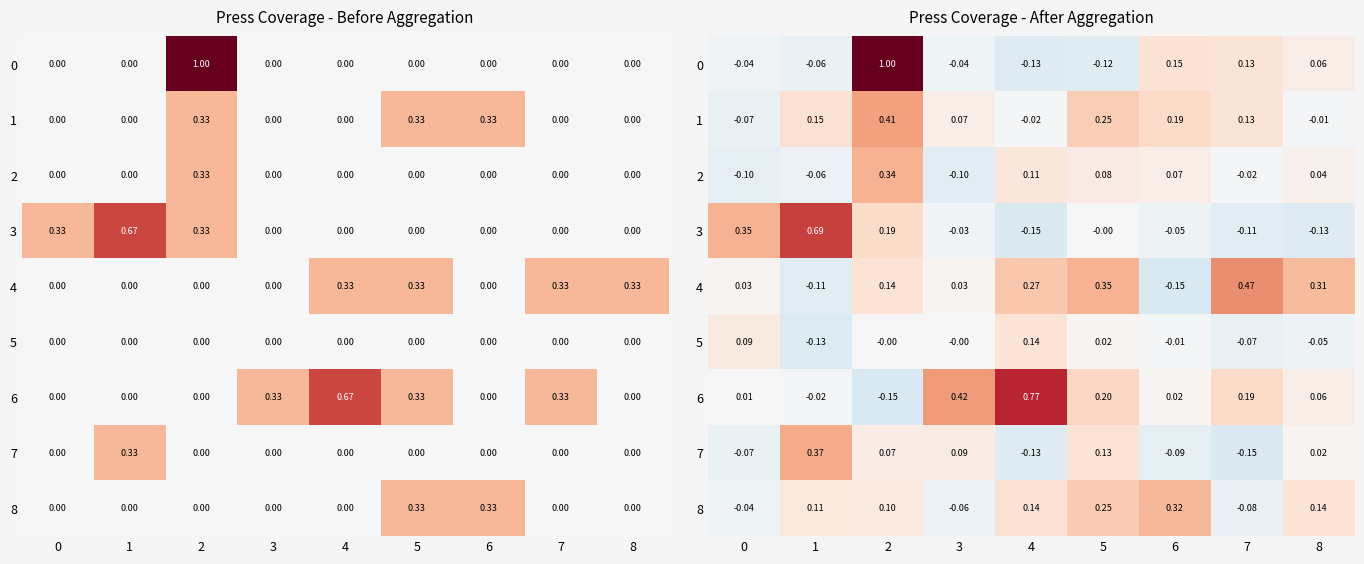

Between 0 and 6, which series saw the biggest shift?

3